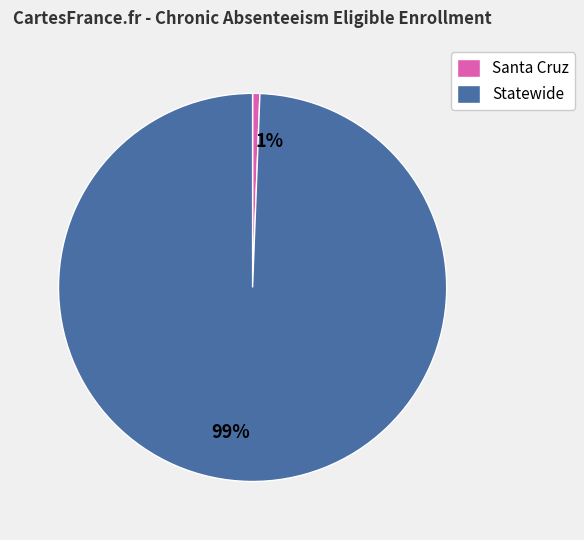

How many slices are in this pie chart?

2